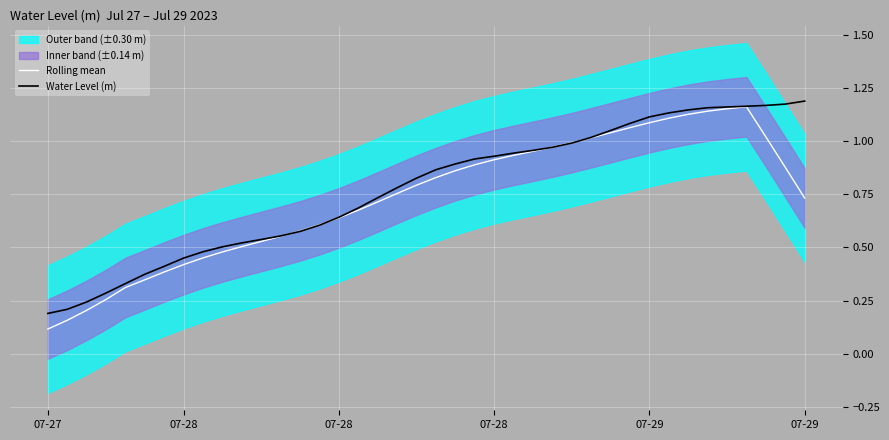

Does the chart display data point markers on the line(s)?

No